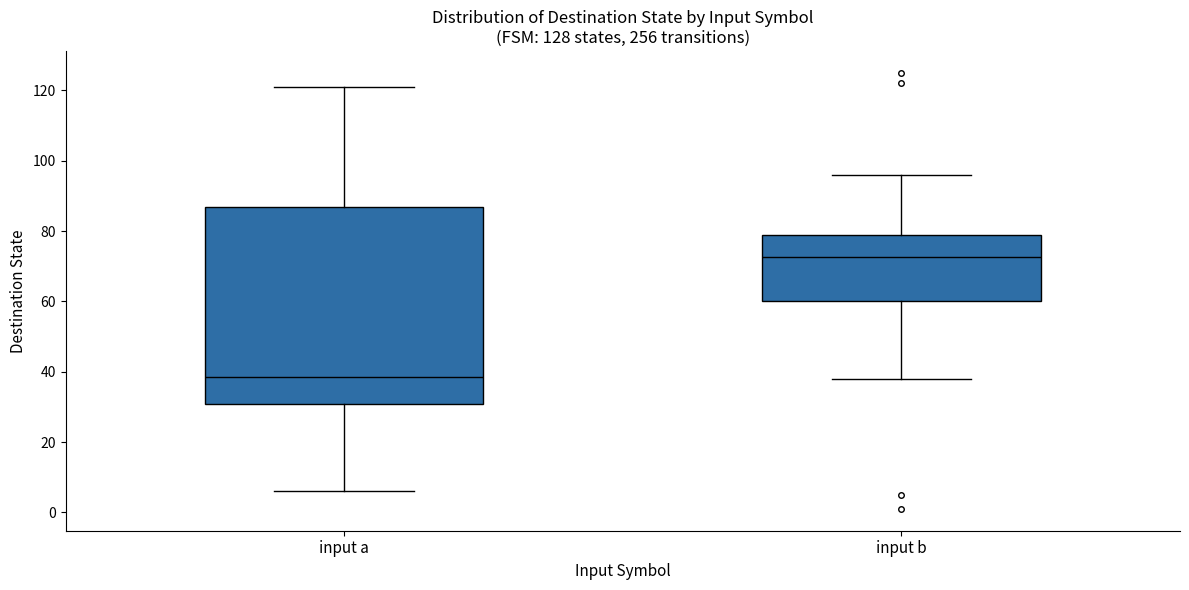

Where is the lower edge of the box for input b on the y-axis? The values are not printed on the chart, so give them approximately, as read against the axis.

60